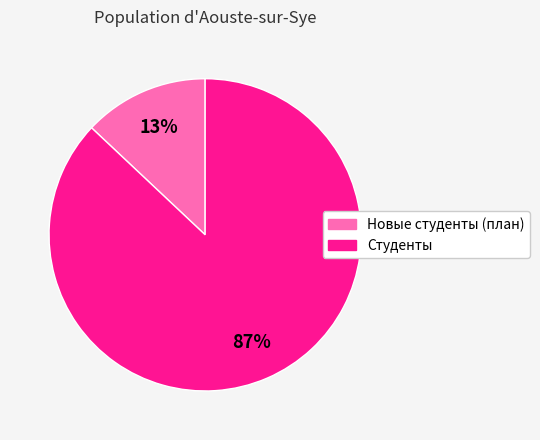

Combined, do Новые студенты (план) and Студенты account for over 50%?

Yes